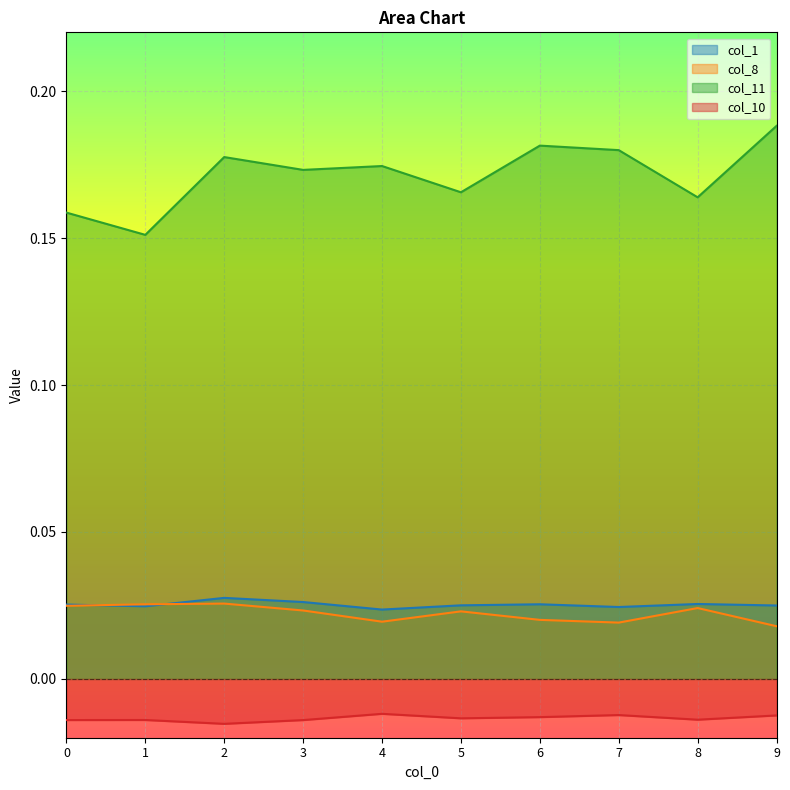

Which category has the highest value across all series?

9